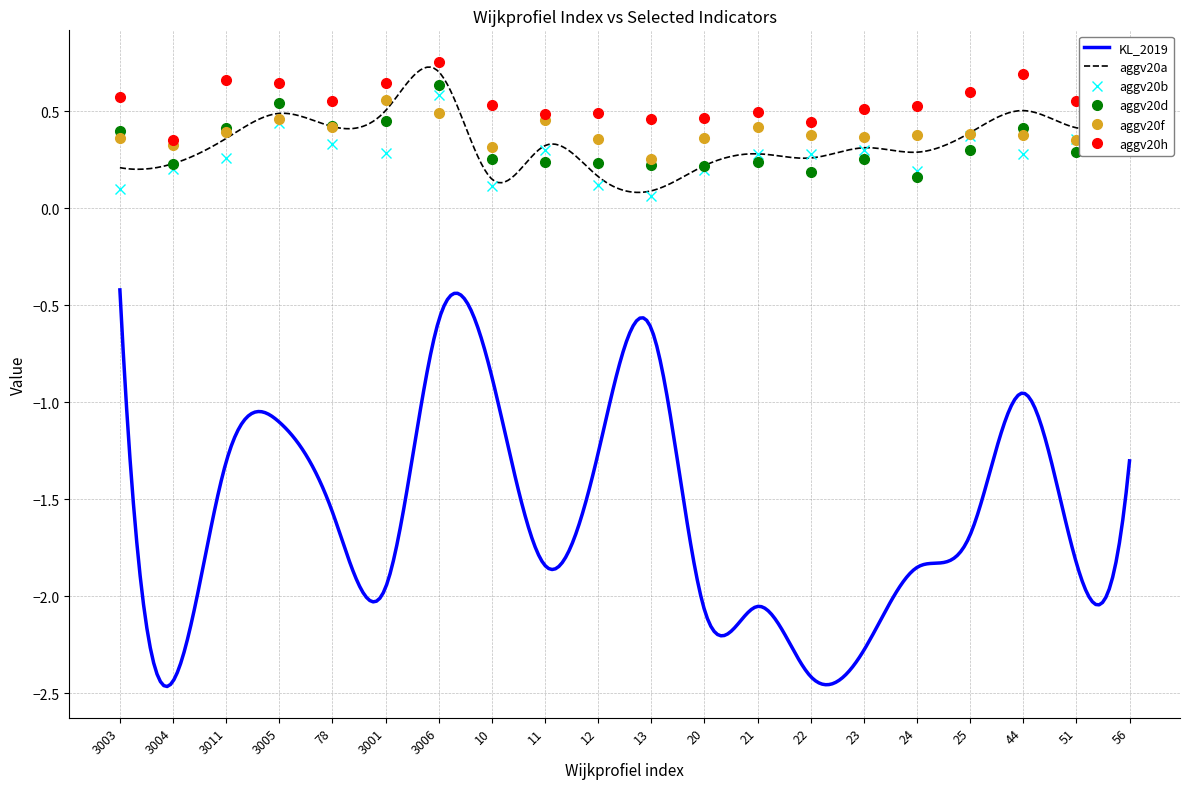

In aggv20b, how many points are higher than both neighbors (excluding endpoints)?

6